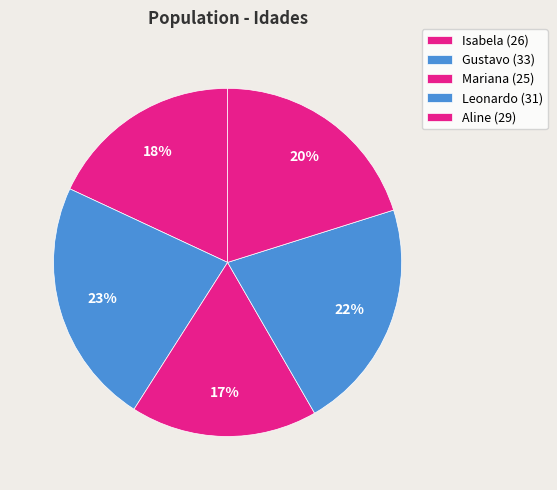

The Gustavo slice represents 16% of the pie. True or false?

False